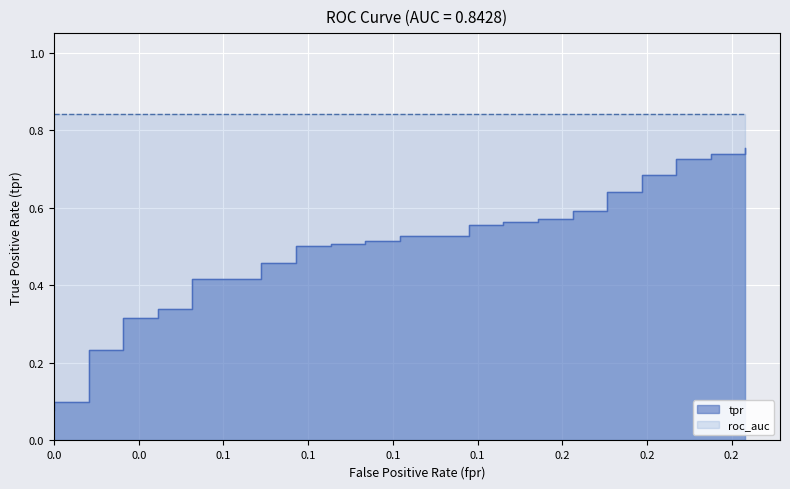

What is the difference between the maximum and second lowest values?

0.7